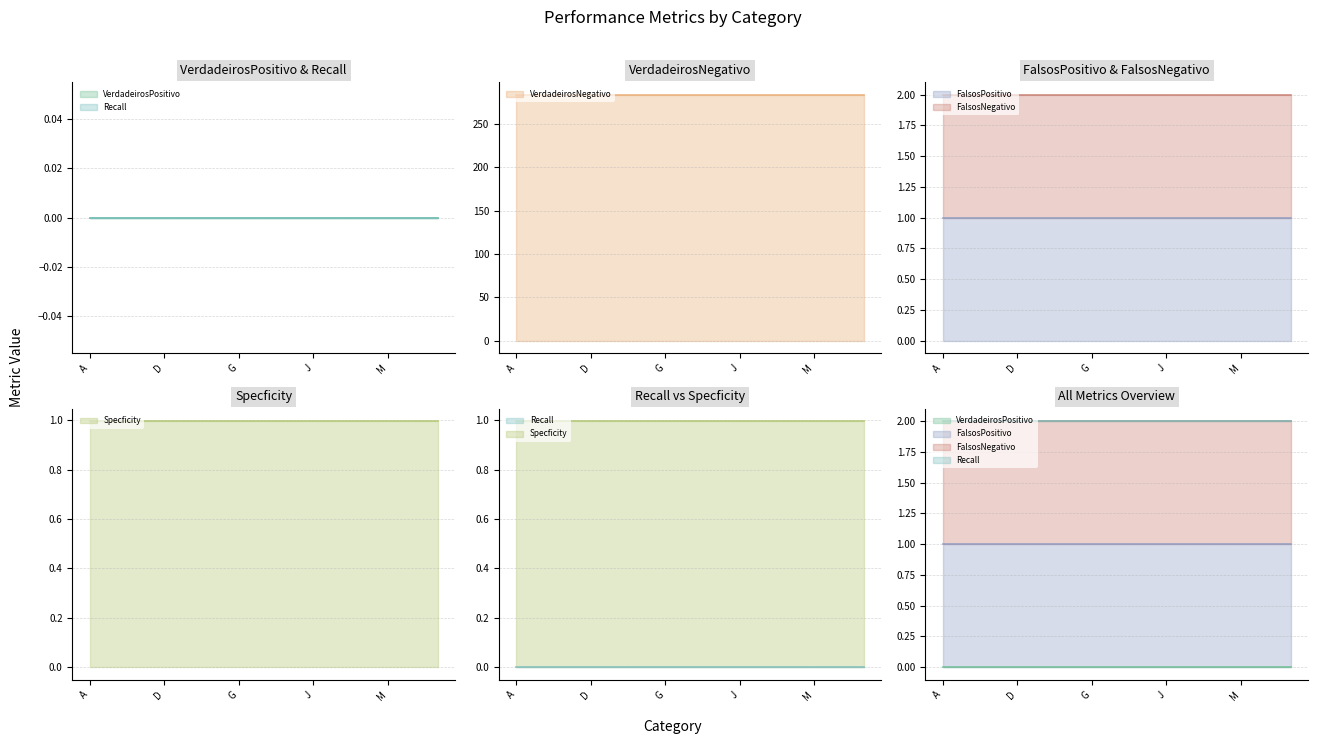

Reading left to right, extract all data points from this chart.

VerdadeirosPositivo: 0.0	0.0	0.0	0.0	0.0	0.0	0.0	0.0	0.0	0.0	0.0	0.0	0.0	0.0	0.0
VerdadeirosNegativo: 284.0	284.0	284.0	284.0	284.0	284.0	284.0	284.0	284.0	284.0	284.0	284.0	284.0	284.0	284.0
FalsosPositivo: 1.0	1.0	1.0	1.0	1.0	1.0	1.0	1.0	1.0	1.0	1.0	1.0	1.0	1.0	1.0
FalsosNegativo: 1.0	1.0	1.0	1.0	1.0	1.0	1.0	1.0	1.0	1.0	1.0	1.0	1.0	1.0	1.0
Recall: 0.0	0.0	0.0	0.0	0.0	0.0	0.0	0.0	0.0	0.0	0.0	0.0	0.0	0.0	0.0
Specficity: 1.0	1.0	1.0	1.0	1.0	1.0	1.0	1.0	1.0	1.0	1.0	1.0	1.0	1.0	1.0